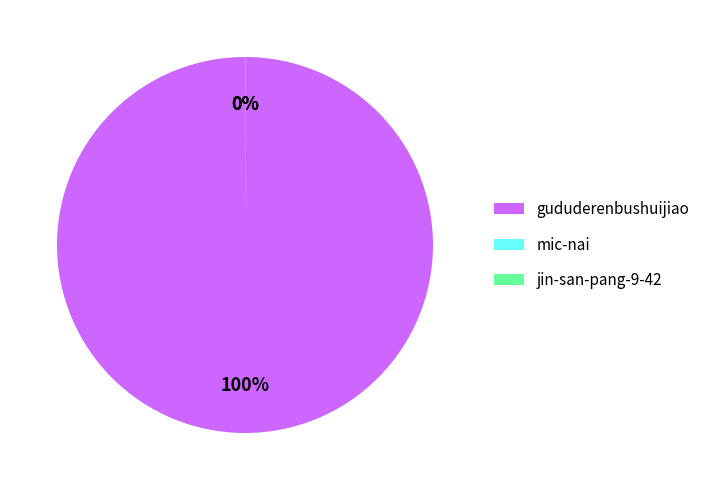

Does gududerenbushuijiao represent more than half of the total?

Yes